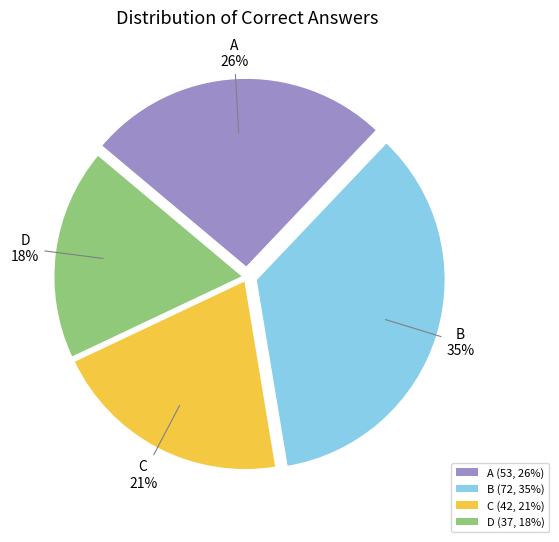

To the nearest percent, what percentage of the pie is C?

21%